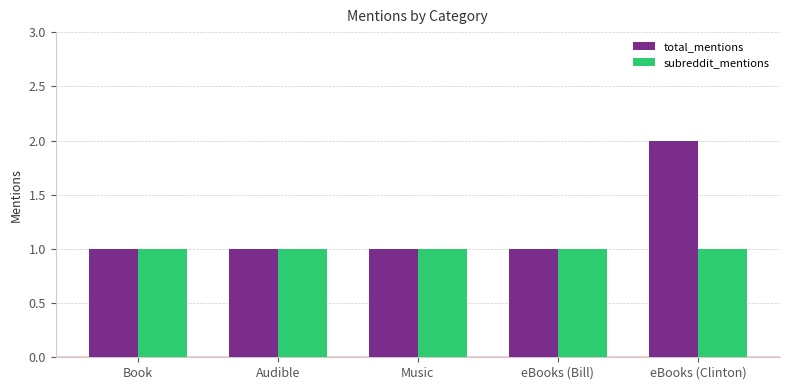

How many bars are there in each group?

2